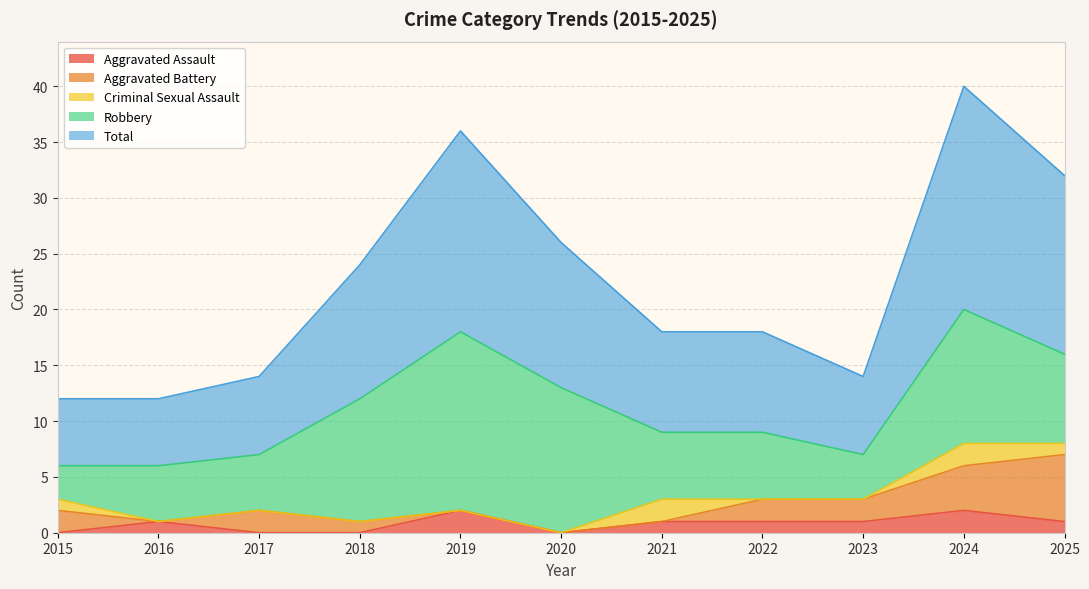

List the labels in order of Total value, largest first.

2024, 2019, 2025, 2020, 2018, 2021, 2022, 2017, 2023, 2015, 2016